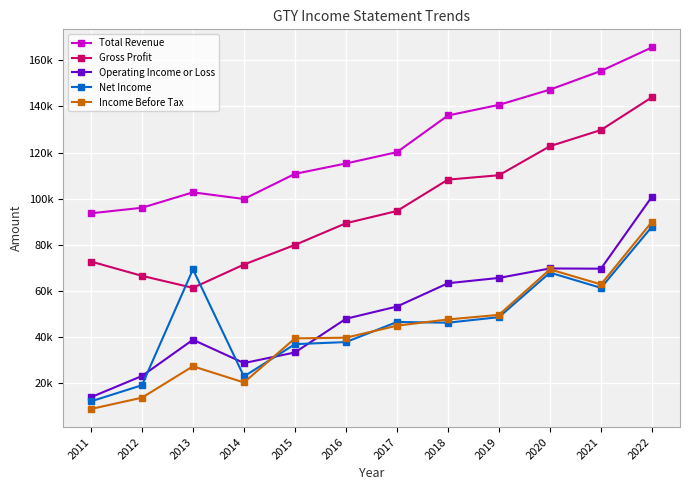

At which label does Total Revenue first exceed 120200?

2018